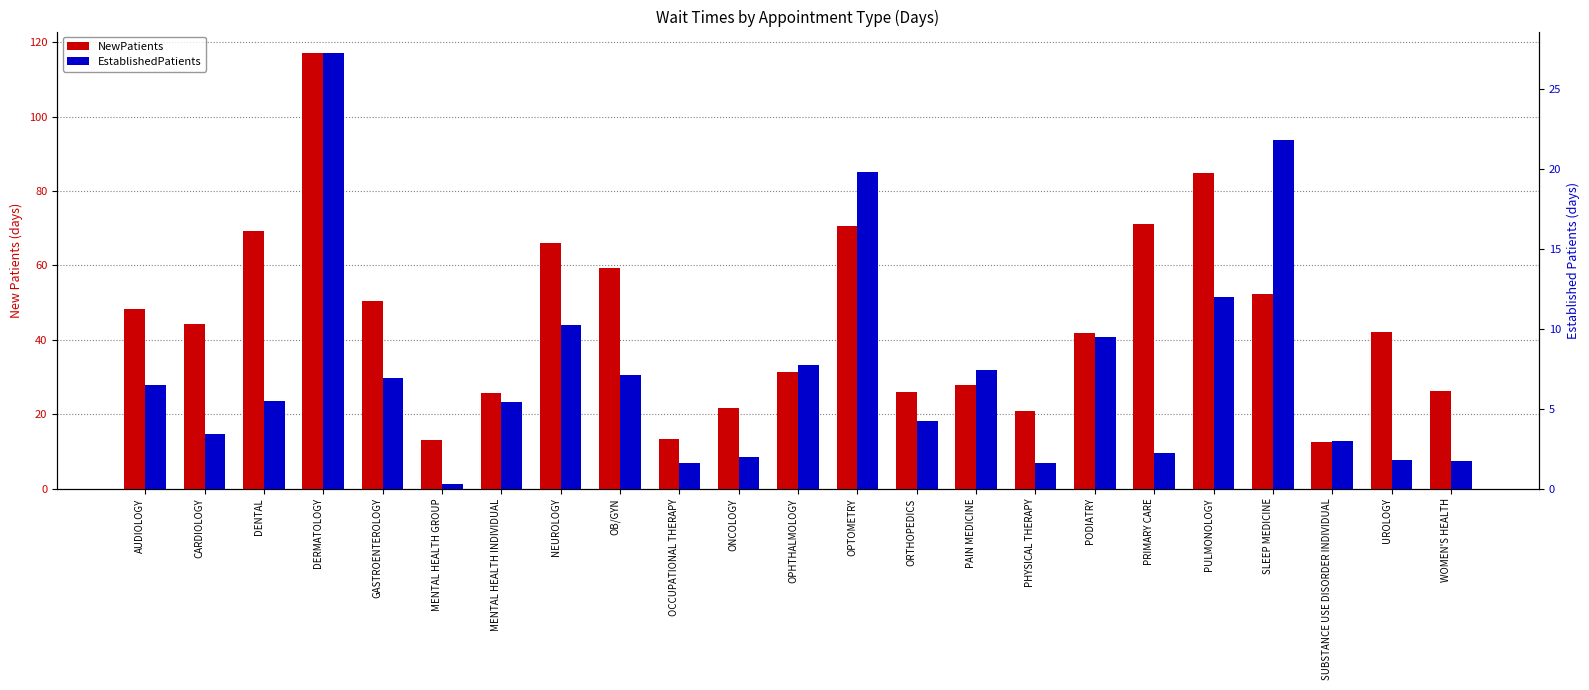

How many groups of bars are there?

23